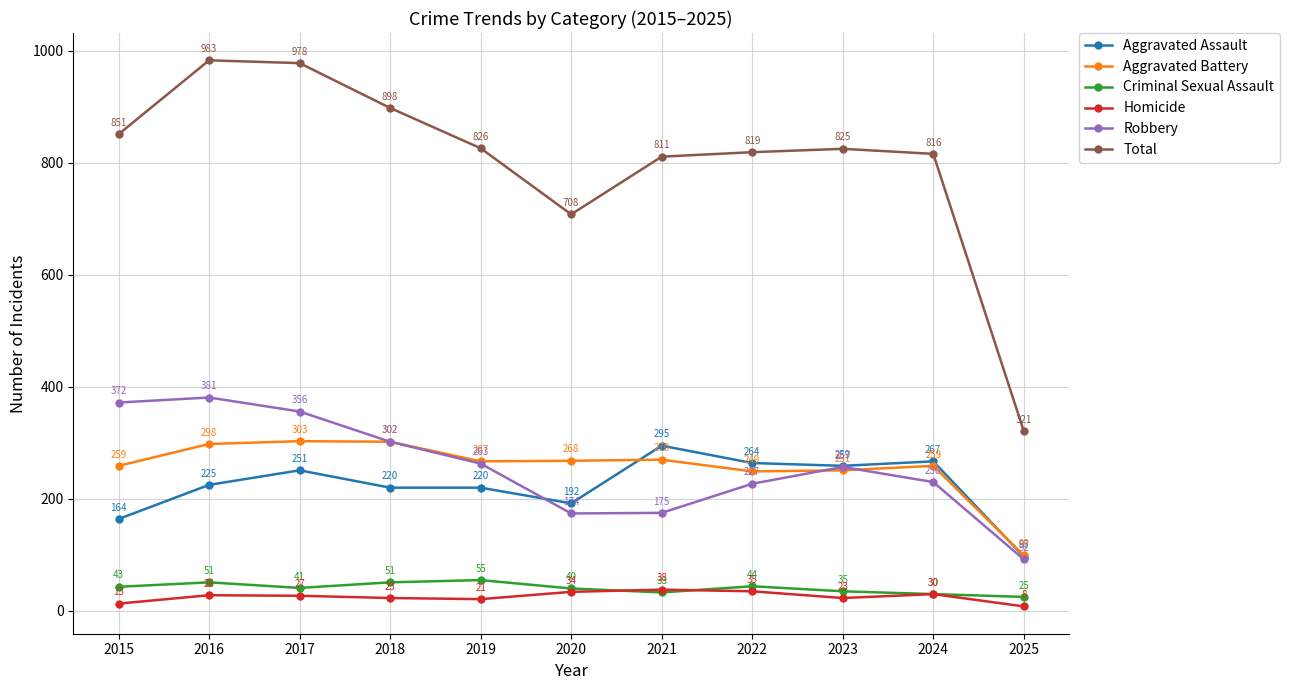

True or false: Total has a value of 114 at 2025.

False